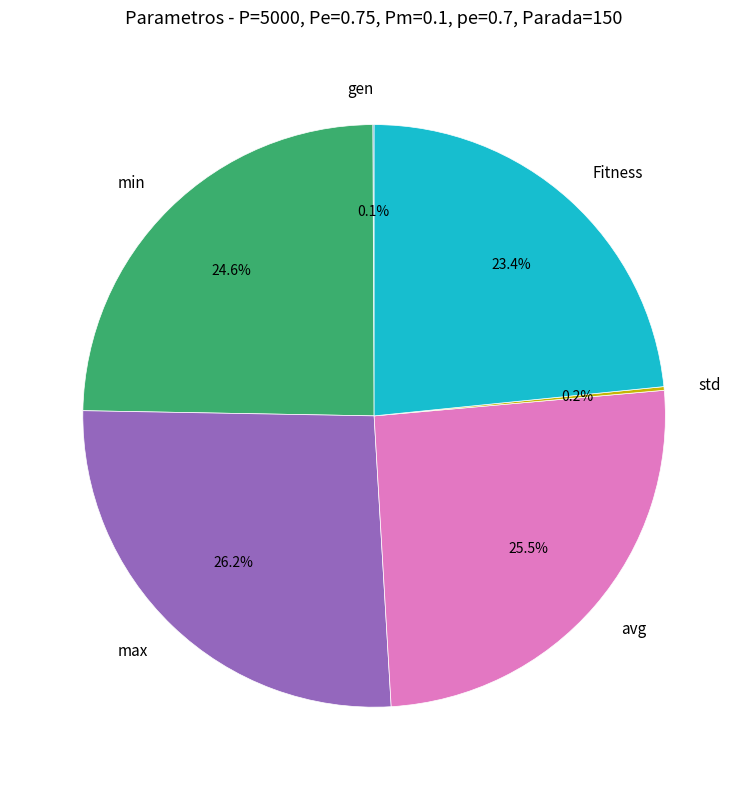

What is the ratio of the value at max to the value at Fitness?

1.1